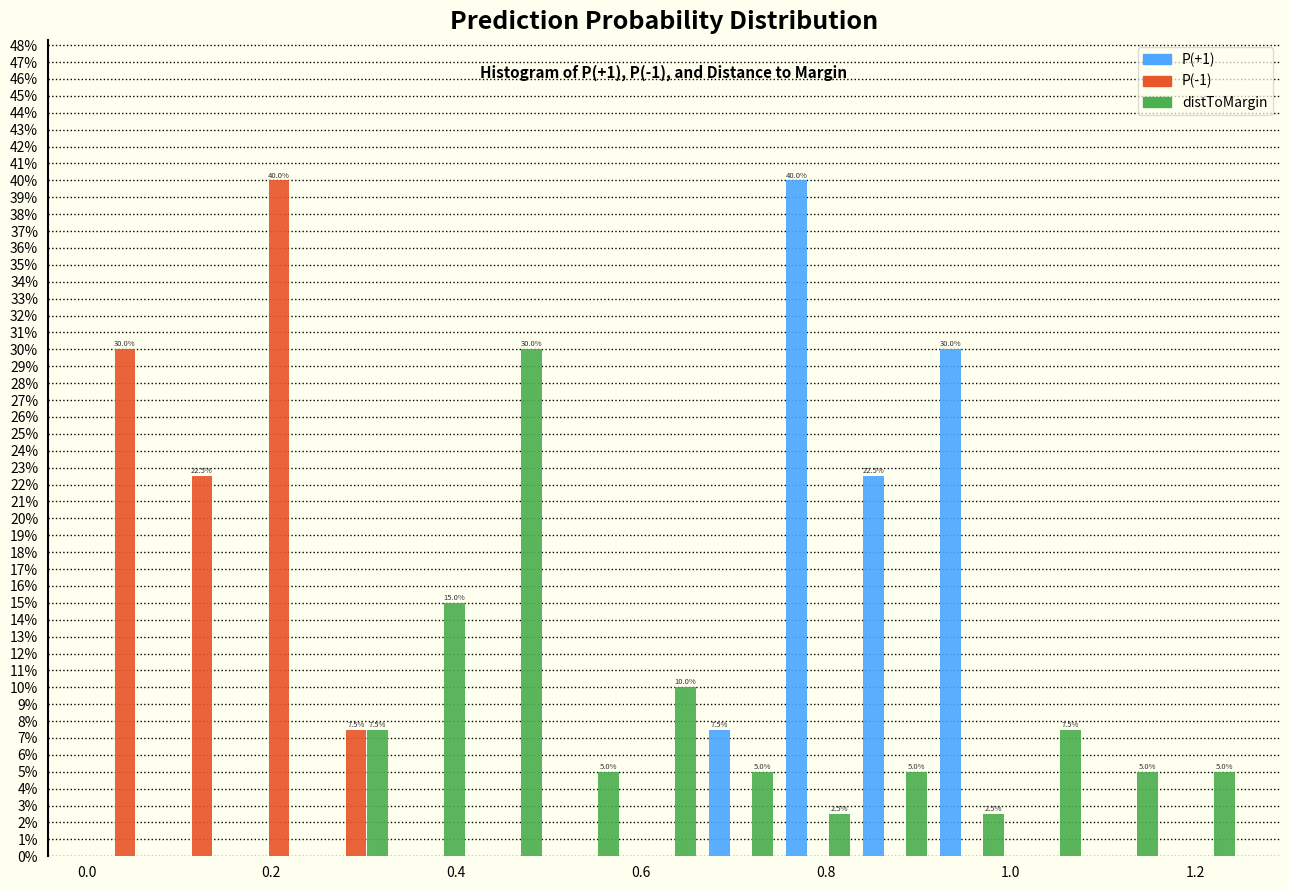

In the P(-1) series, which range on the x-axis has the tallest bar?

0.16 to 0.26